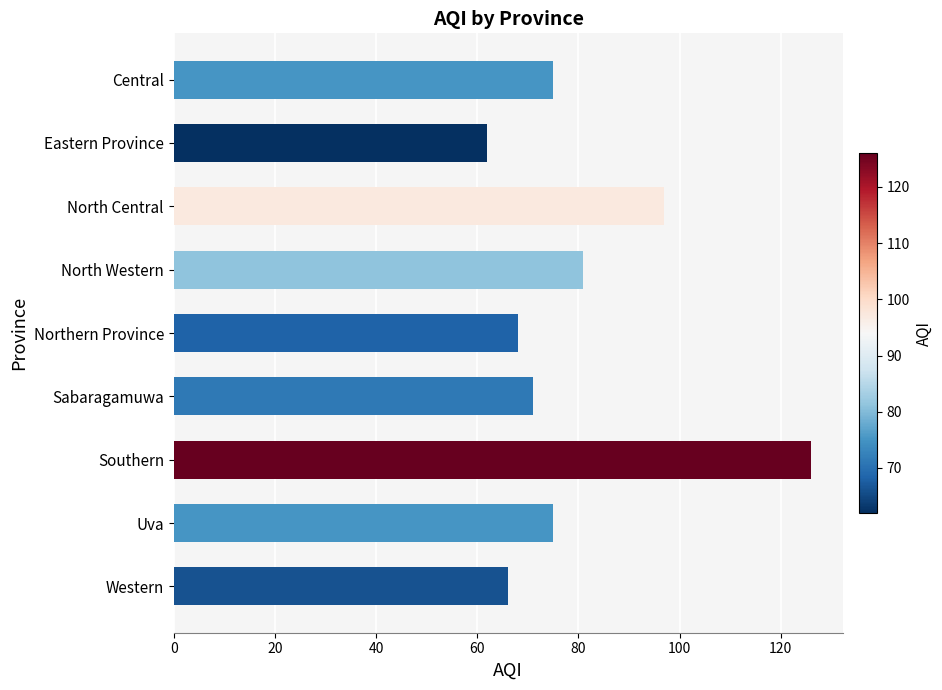

What is the ratio of the value at Central to the value at Eastern Province?

1.2